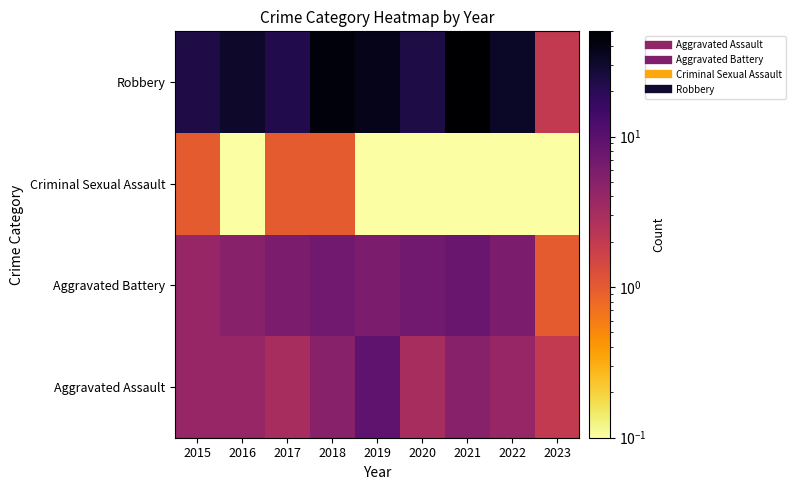

At how many categories does at least one series exceed 19?

8